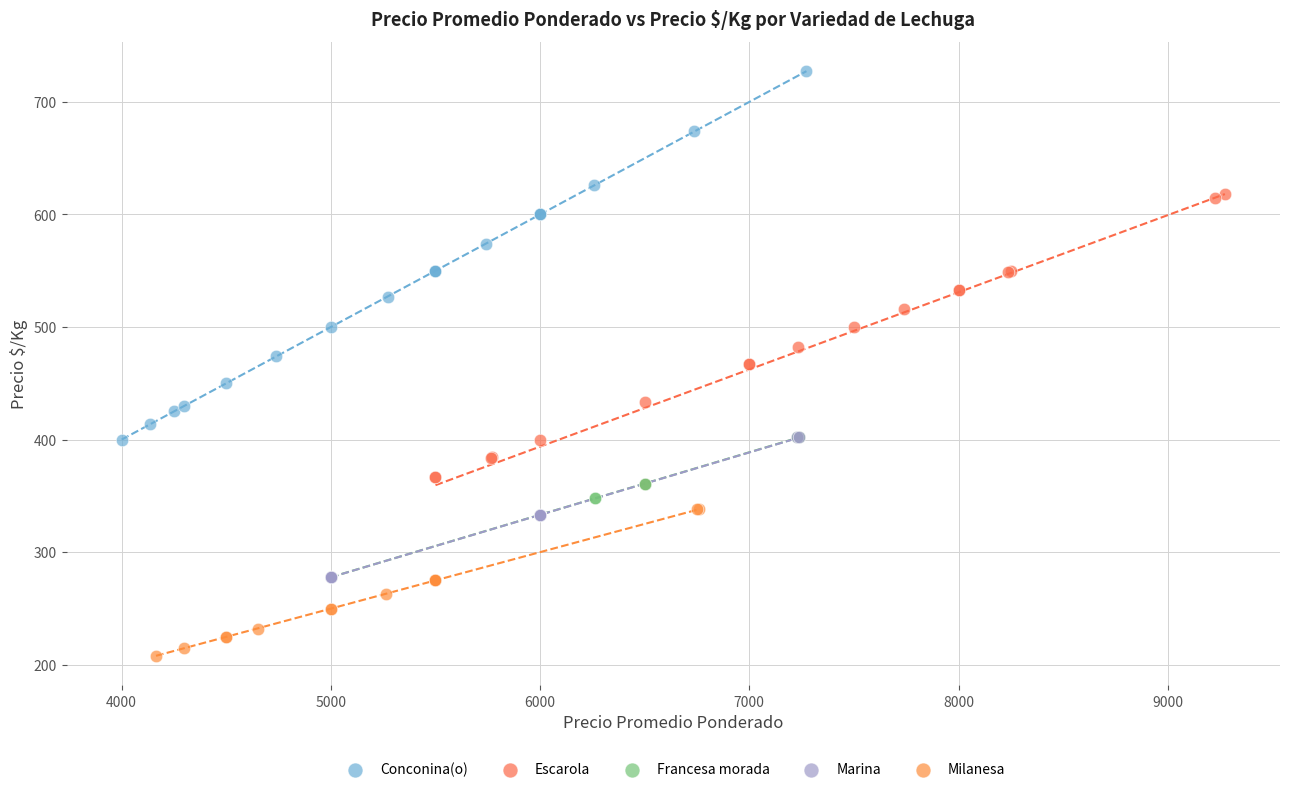

Which series contains the lowest Y value?

Milanesa